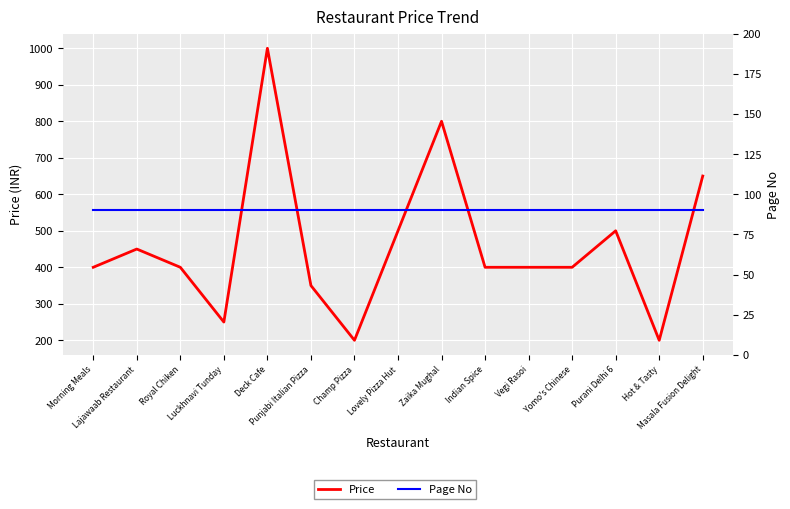

At which category is the sum across all series the highest?

Deck Cafe